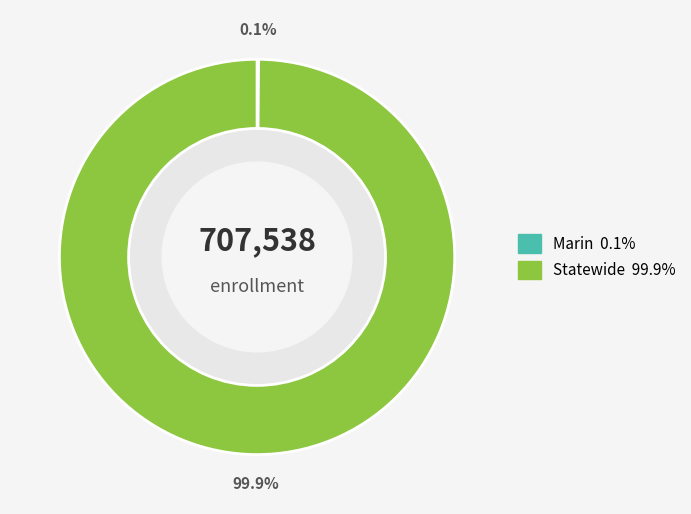

To the nearest percent, what is the difference between the largest and smallest slice percentages?

100%